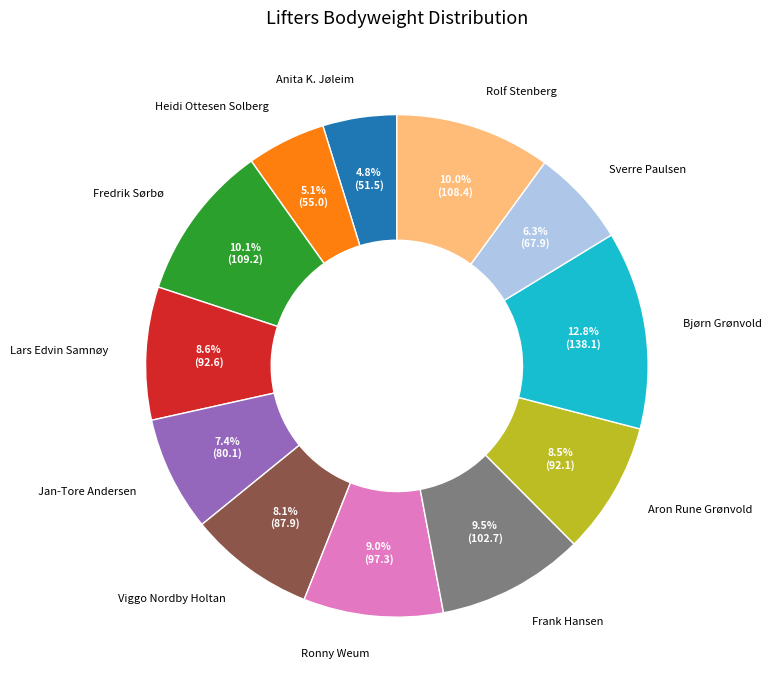

Is there any slice that represents more than half of the pie?

No